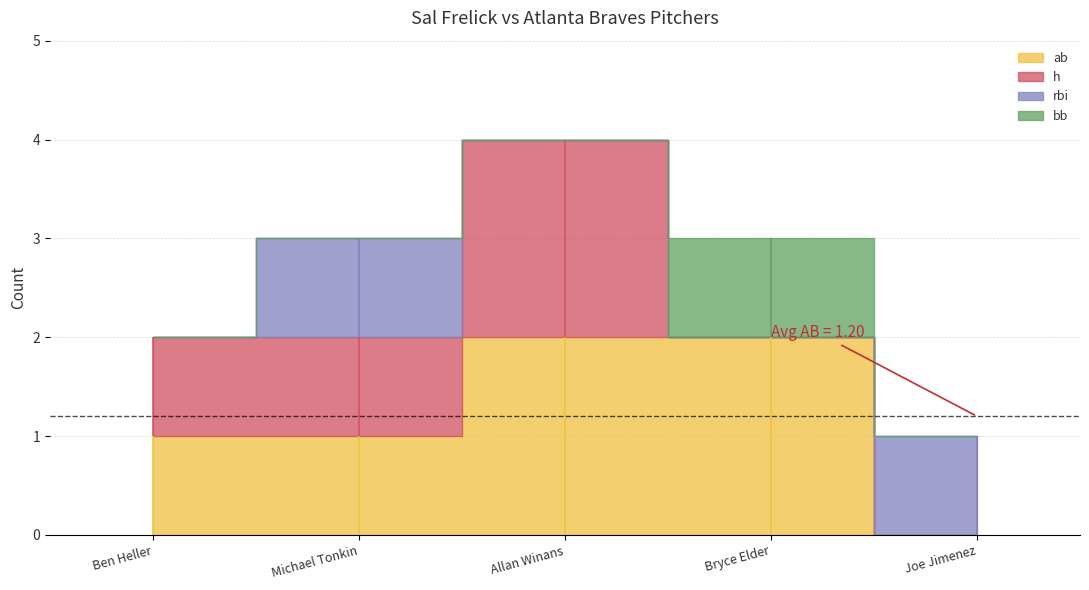

Reading right to left, list all the values displayed in this chart.

ab: Joe Jimenez=0	Bryce Elder=2	Allan Winans=2	Michael Tonkin=1	Ben Heller=1
h: Joe Jimenez=0	Bryce Elder=0	Allan Winans=2	Michael Tonkin=1	Ben Heller=1
rbi: Joe Jimenez=1	Bryce Elder=0	Allan Winans=0	Michael Tonkin=1	Ben Heller=0
bb: Joe Jimenez=0	Bryce Elder=1	Allan Winans=0	Michael Tonkin=0	Ben Heller=0